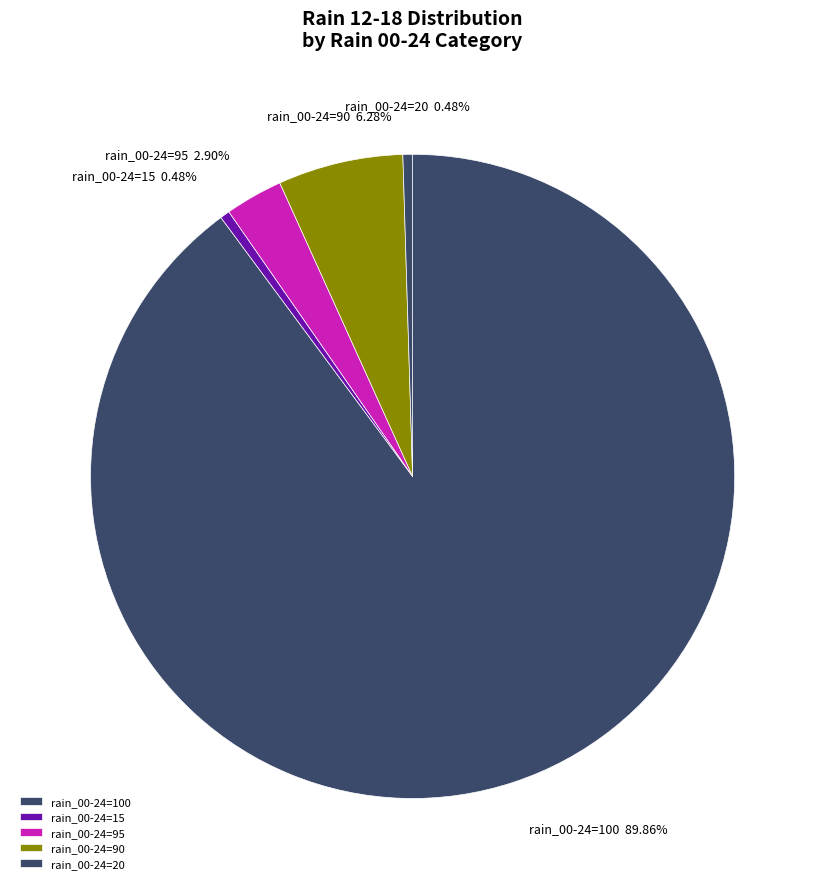

Combined, do rain_00-24=100 and rain_00-24=20 account for over 50%?

Yes